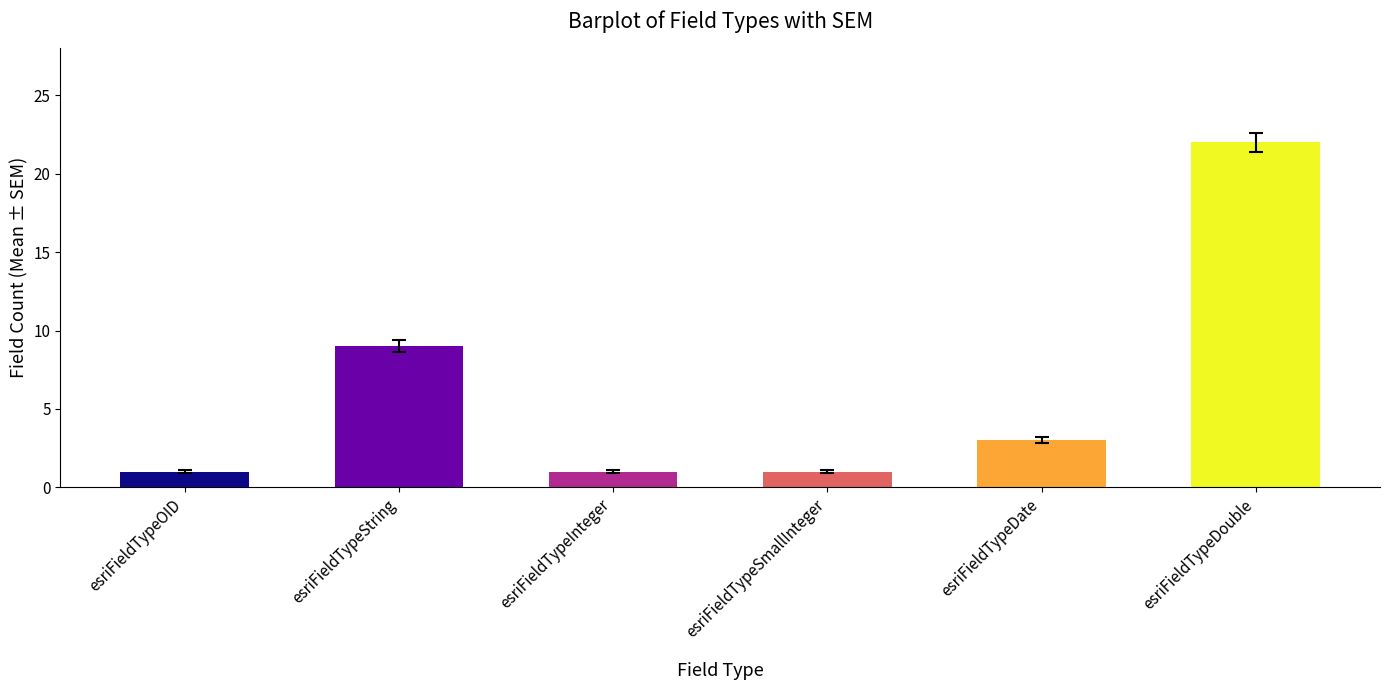

What is the average value?

6